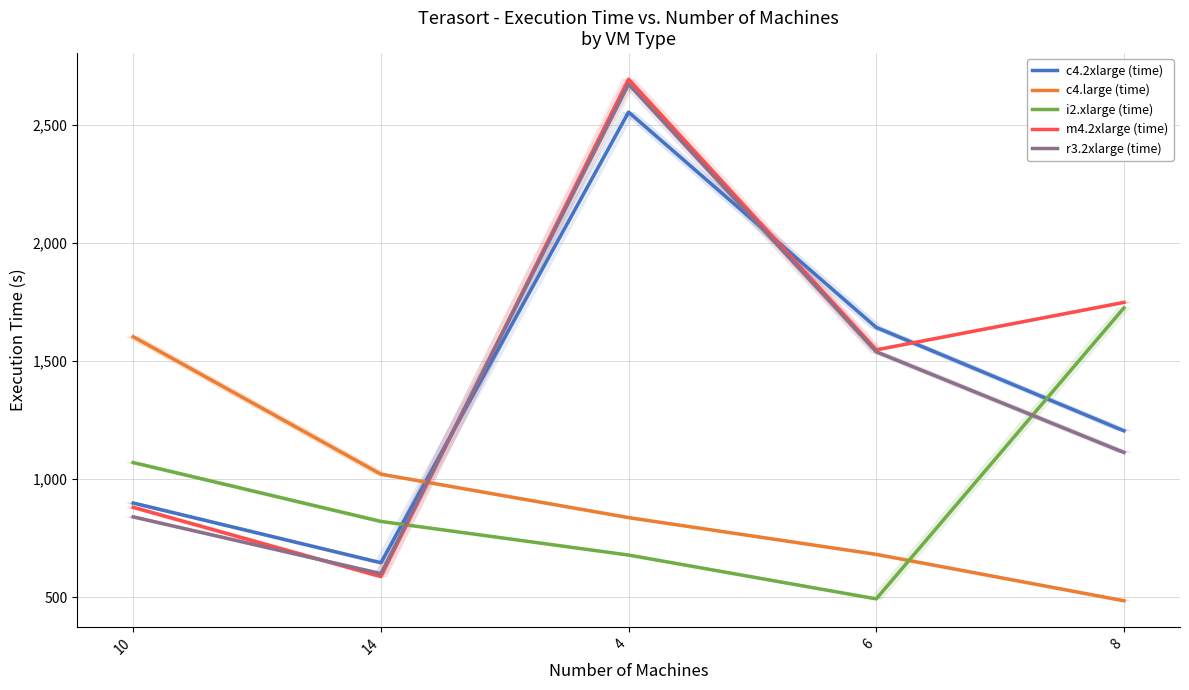

List the labels in order of i2.xlarge (time) value, smallest first.

6, 4, 14, 10, 8